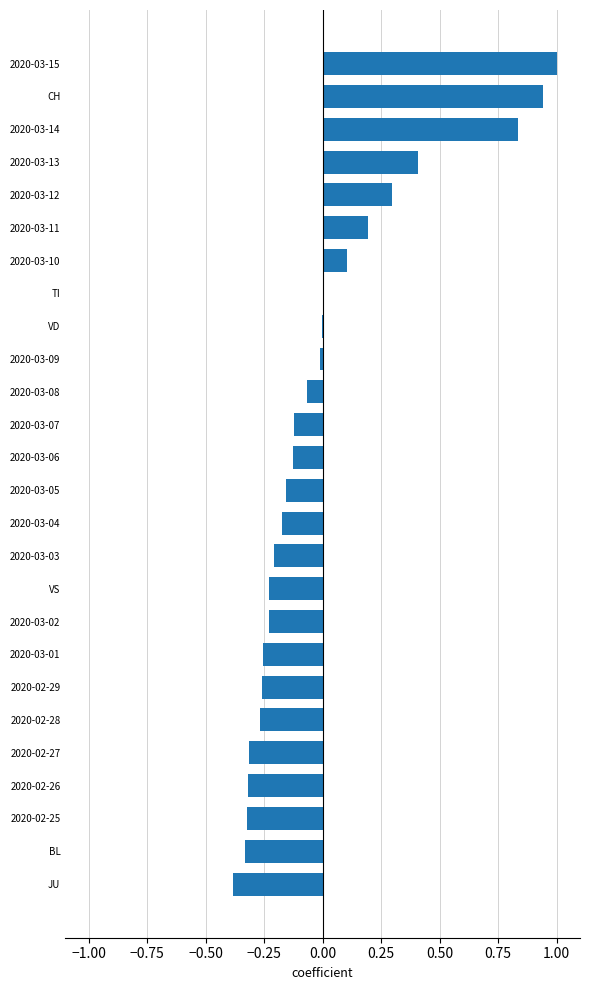

At which category does the chart reach its peak across all series?

2020-03-15